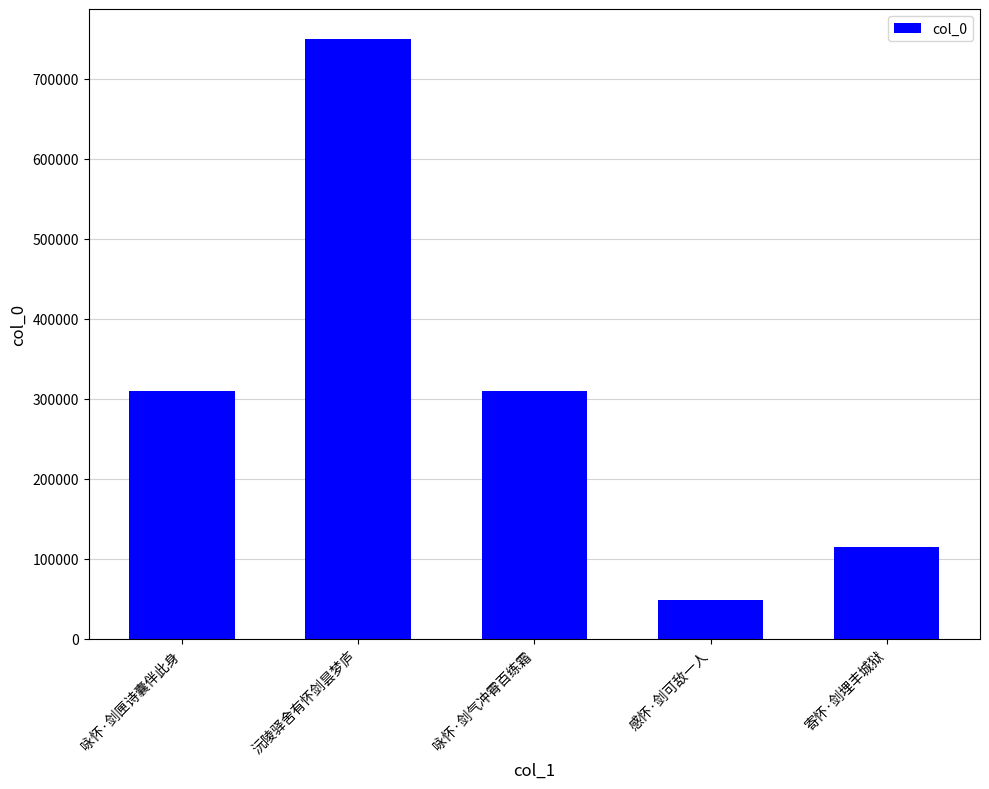

What is the ratio of the value at 沅陵驿舍有怀剑昙梦庐 to the value at 咏怀·剑气冲霄百练霜?

2.4